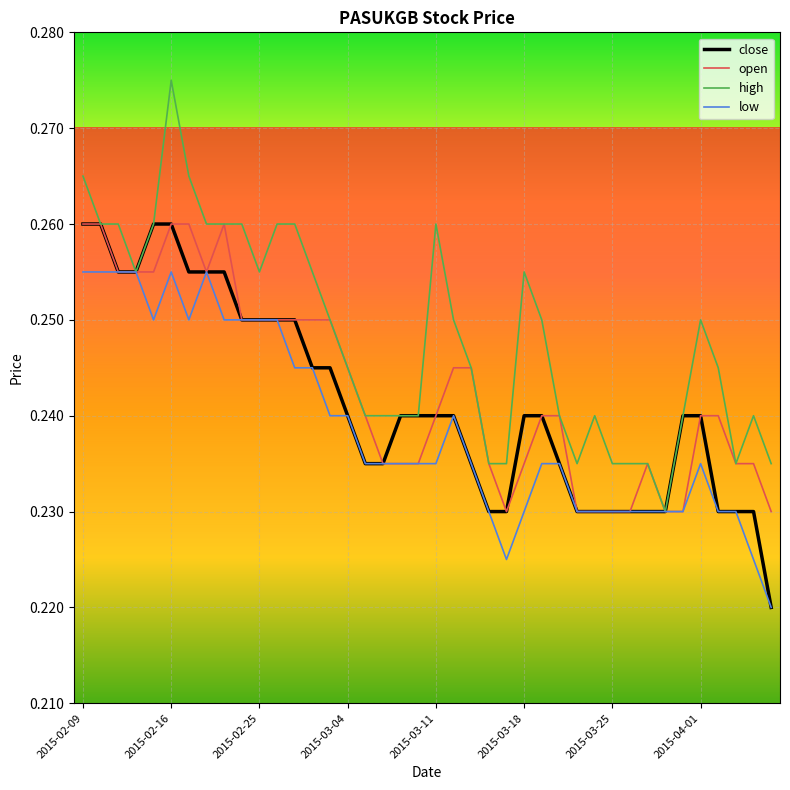

Rank the series by their average value, from highest to lowest.

high, open, close, low